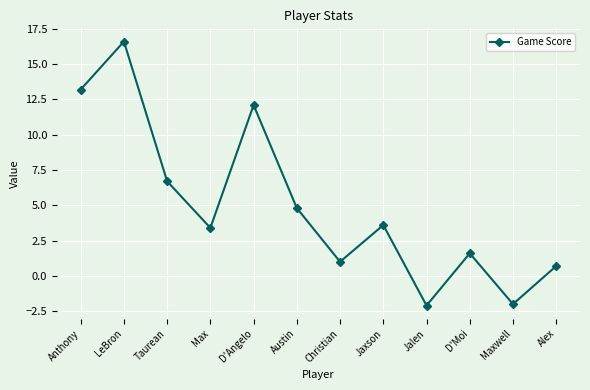

Which has a higher value, Max or Jaxson?

Jaxson